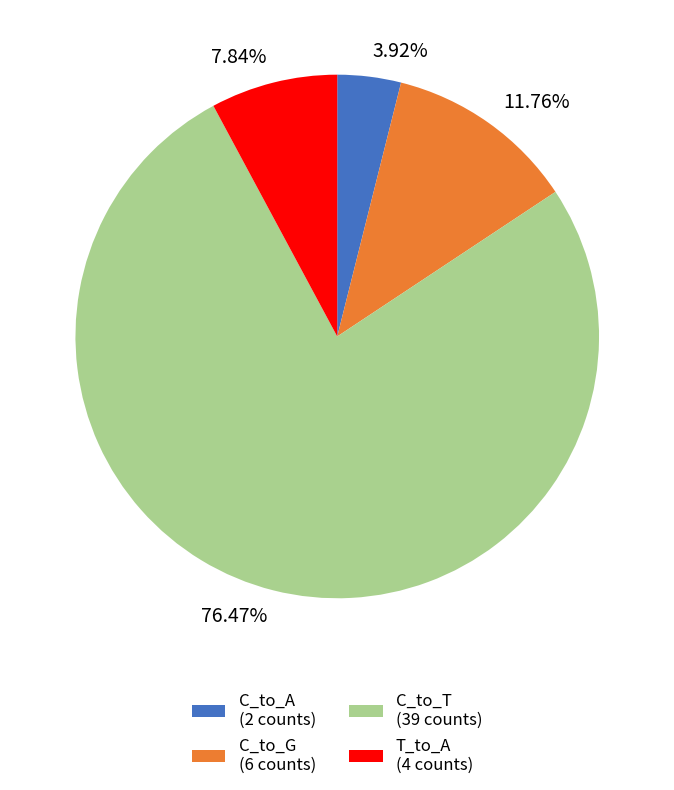

Is there any slice that represents more than half of the pie?

Yes